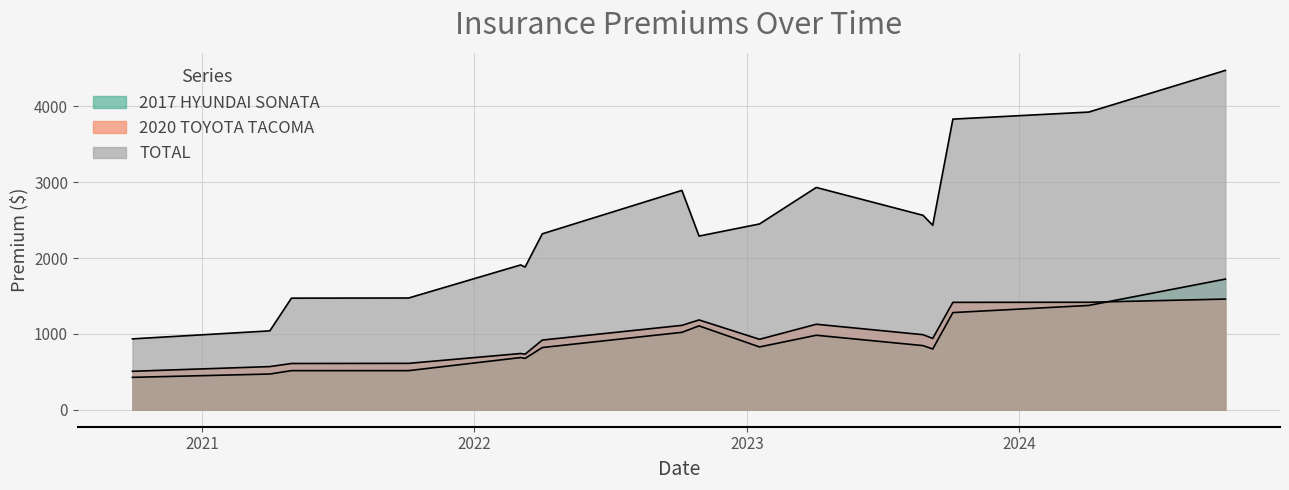

What position from the right is 2023-10-04?

3